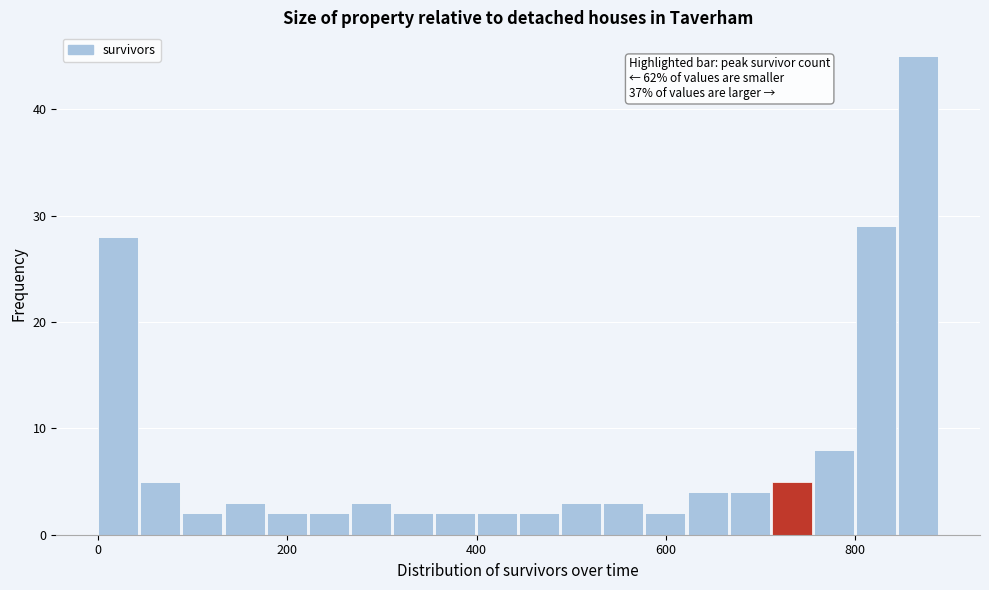

Around what value on the x-axis is the tallest bar? Give the approximate position of its centre, as read against the axis.

860